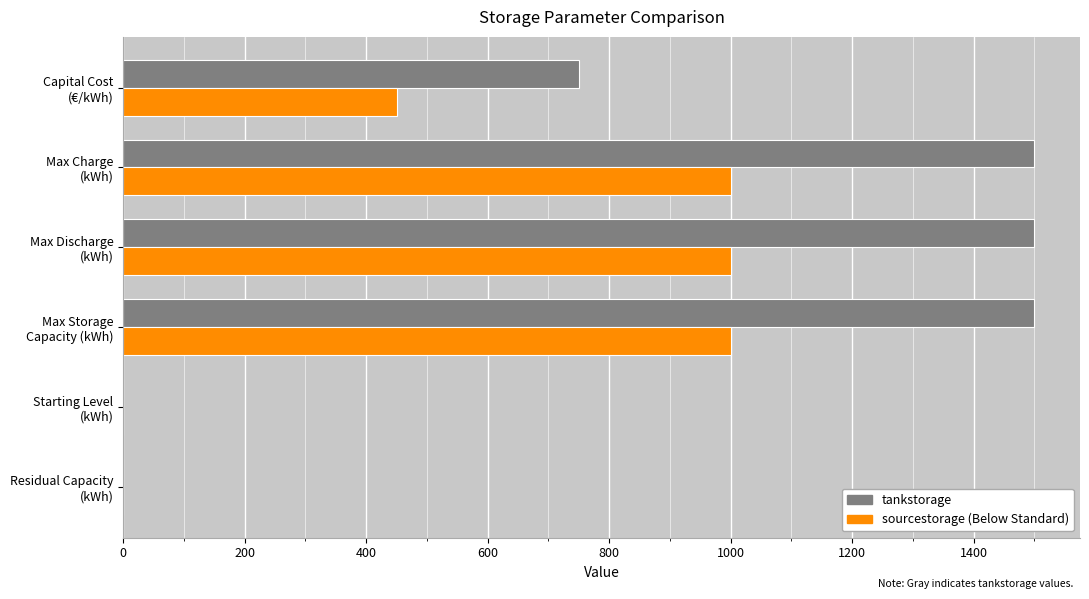

What is the maximum value shown in the chart?

1500